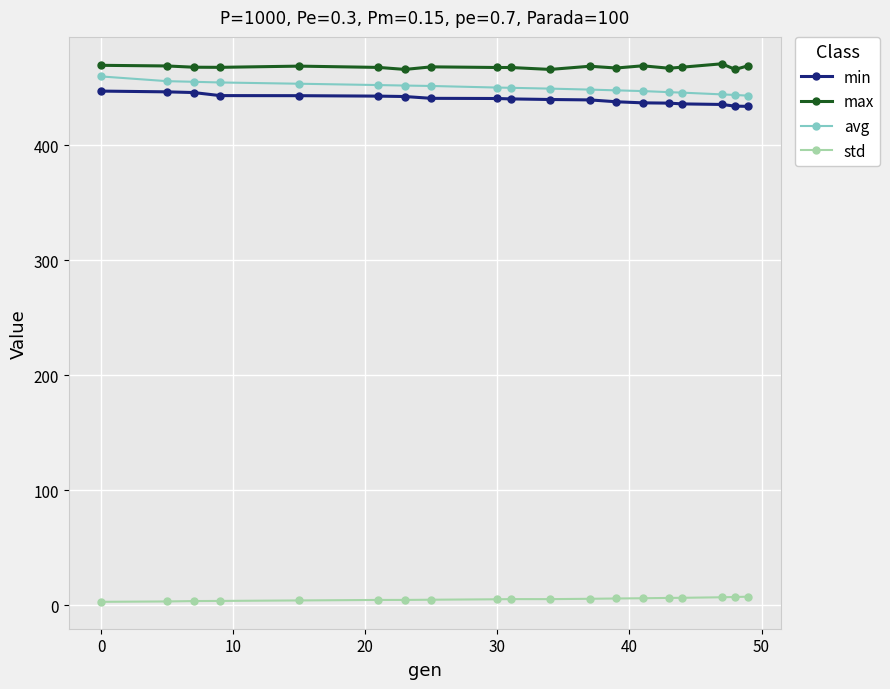

What is the lowest value of the max series?

466.0